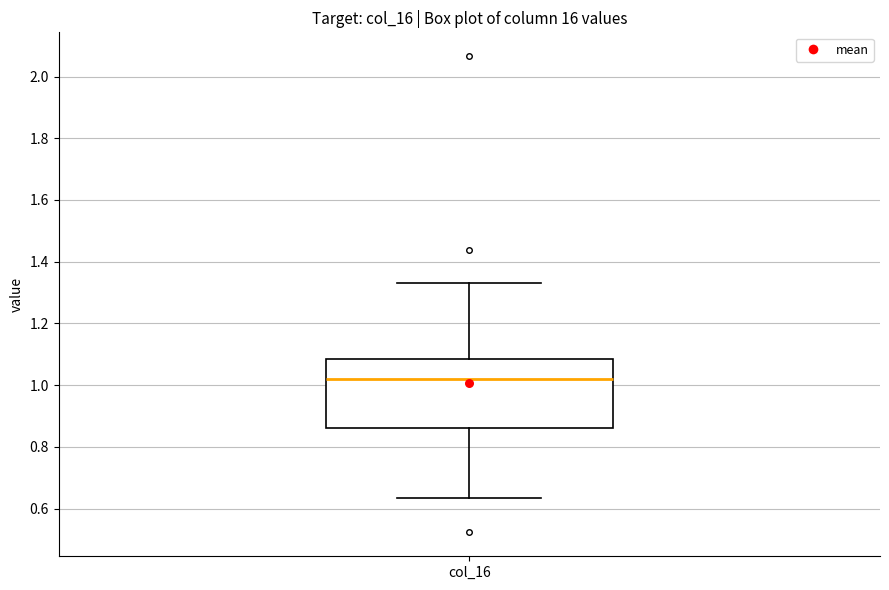

Transcribe this box plot: give where the median line is, the range the box spans, and where the two whiskers end, as read against the y-axis. The values are not printed on the chart, so give them approximately, as read against the axis.

median 1.02, box 0.86 to 1.08, whiskers 0.64 to 1.32